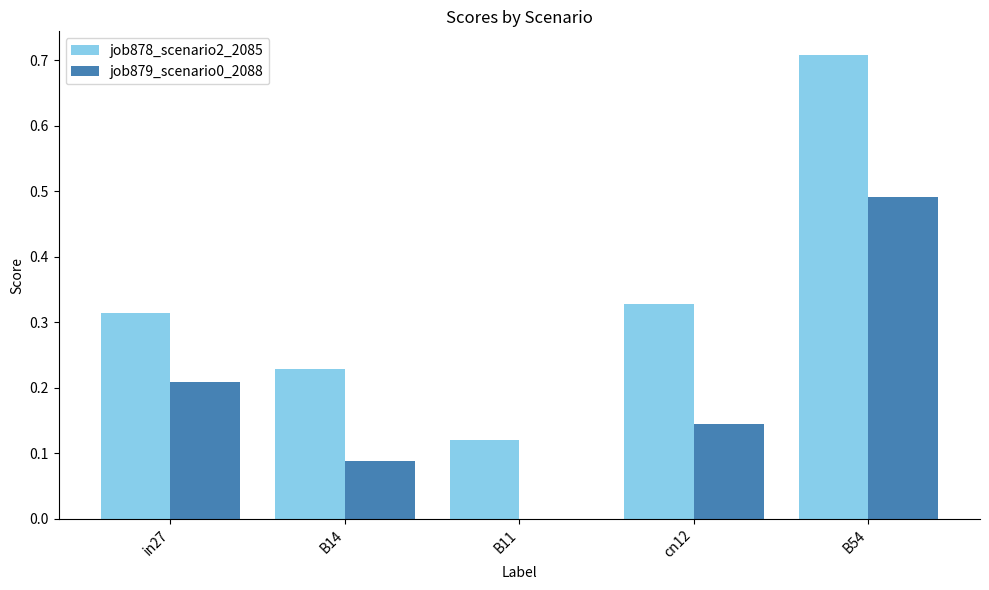

Which series changed the most between B14 and B11?

job878_scenario2_2085